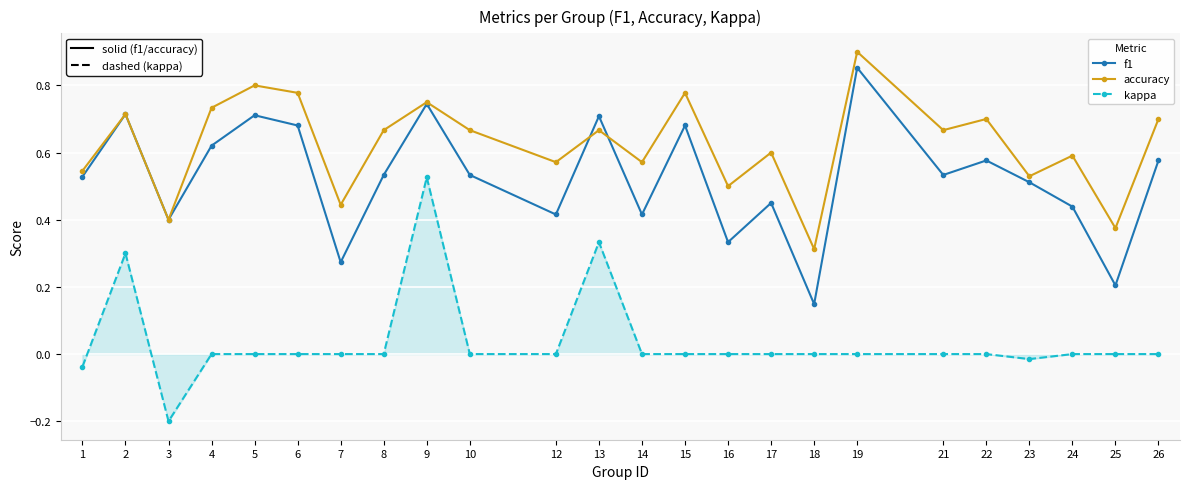

The value of kappa at 18 is 0.0. True or false?

True